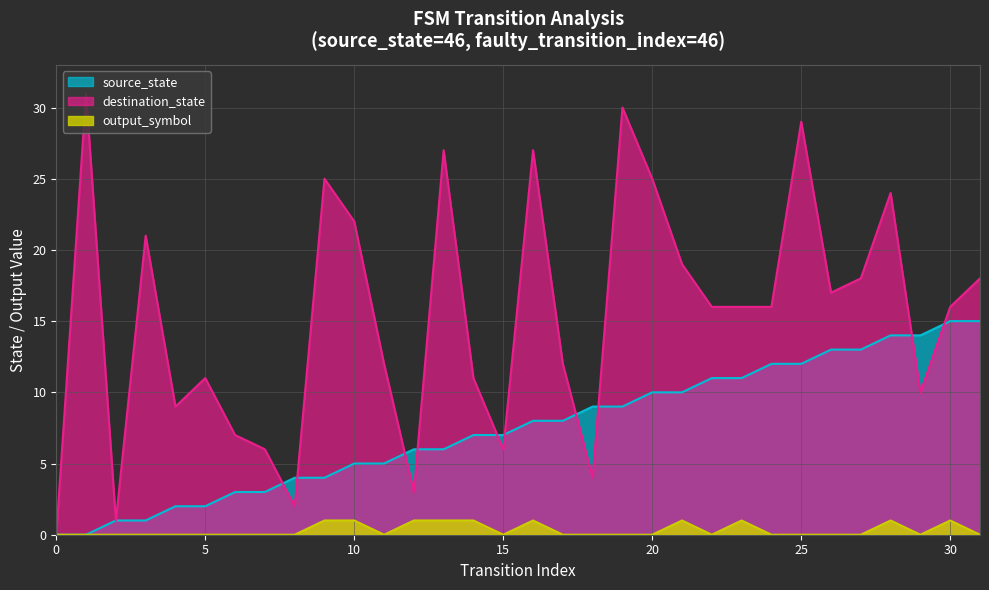

What is the difference between the destination_state values at 12 and 15?

3